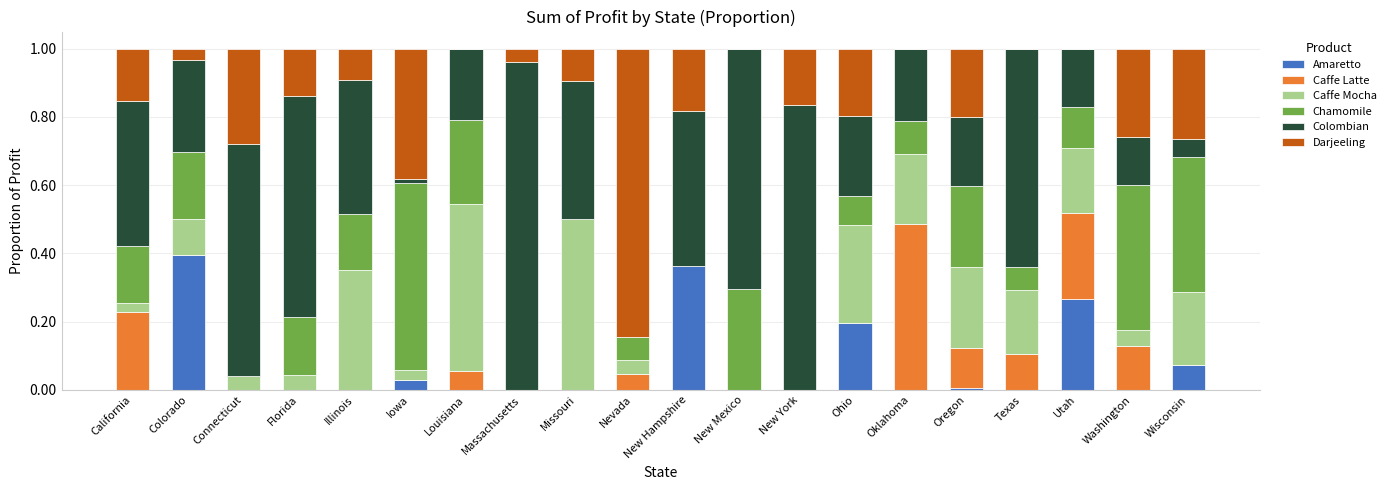

At which label does Amaretto reach its peak?

Colorado